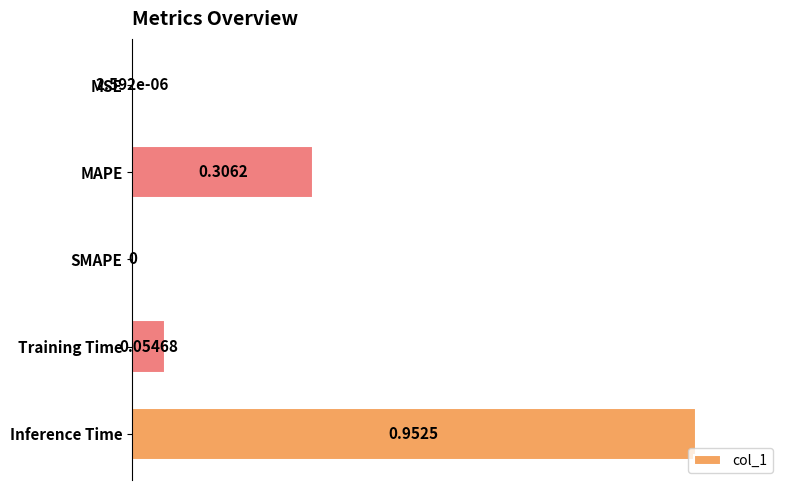

How many data points are above 0?

4